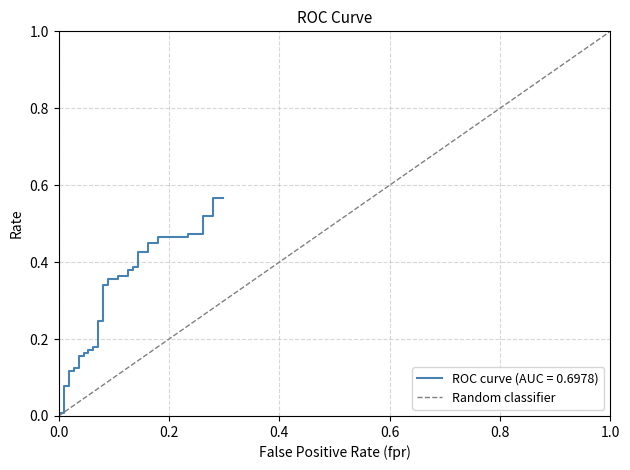

Which has a higher value, 0.0 or 1.0?

1.0